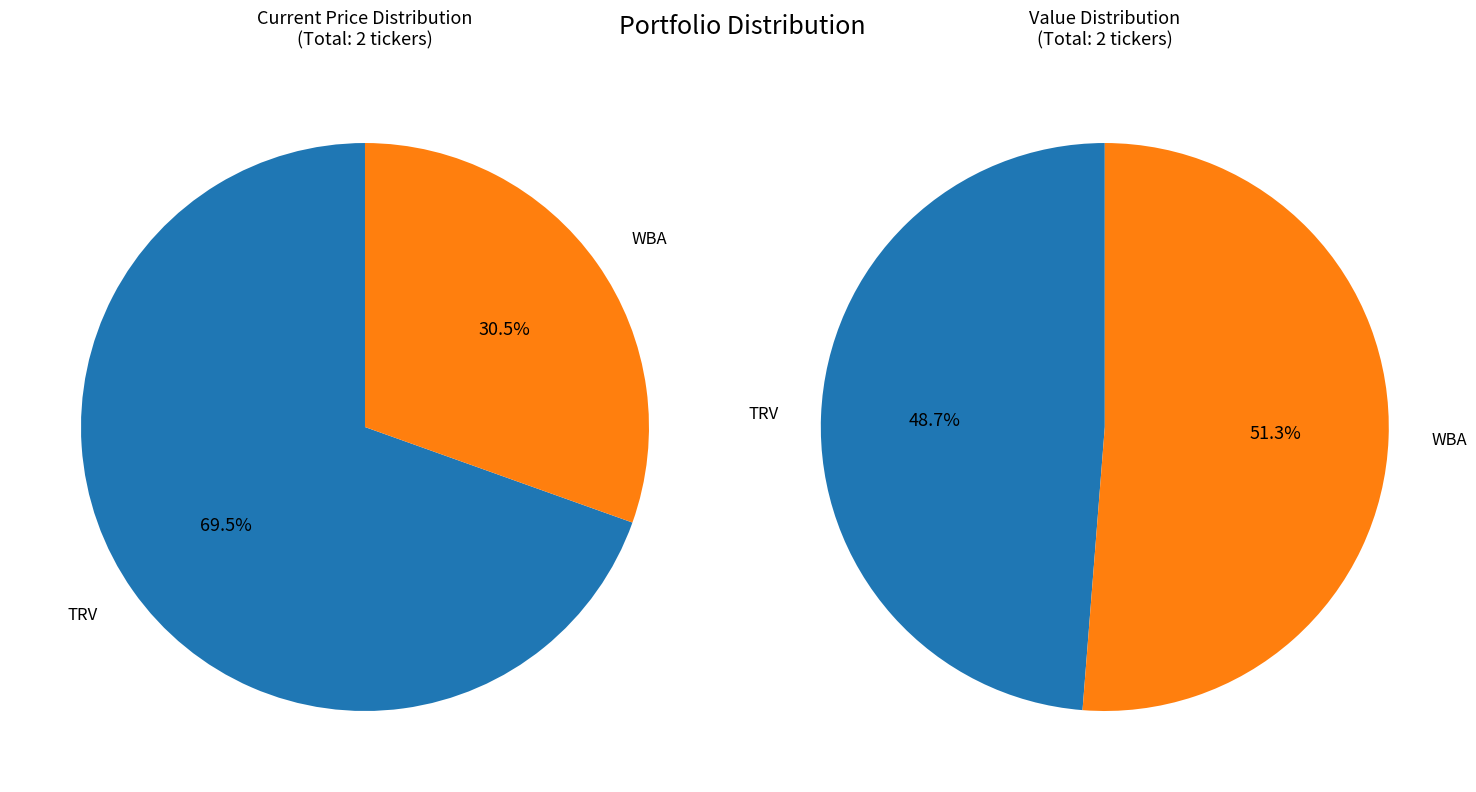

Which category has the biggest portion of the pie?

TRV